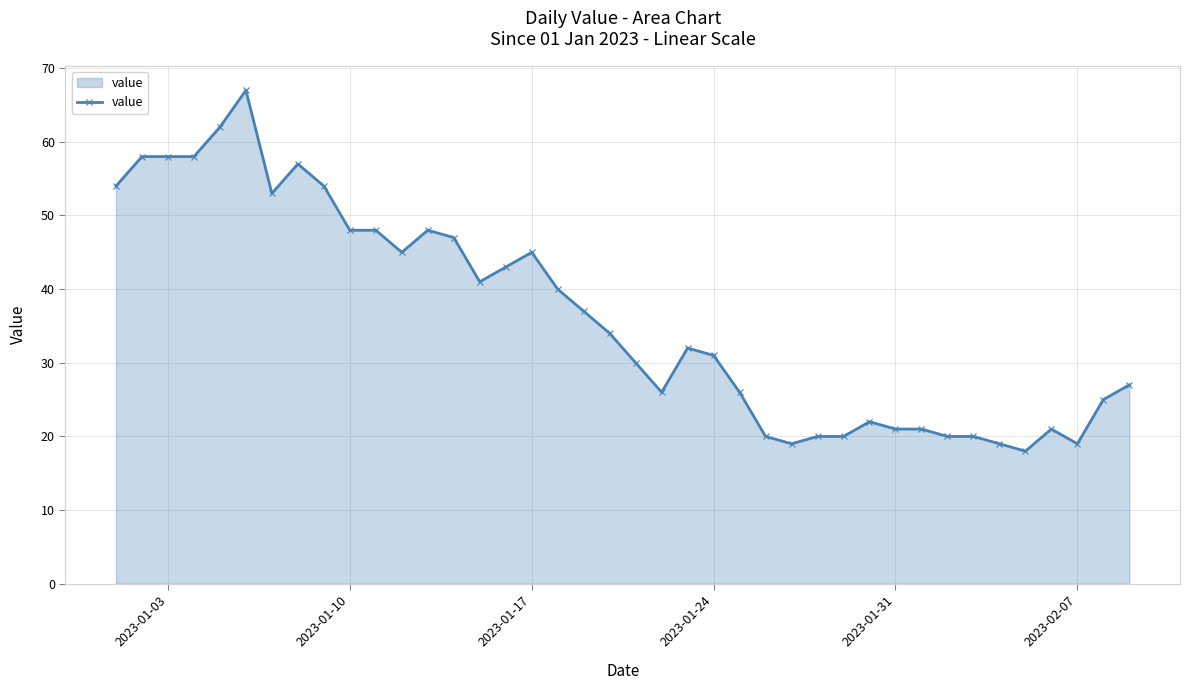

What is the difference between the maximum and minimum values?

49